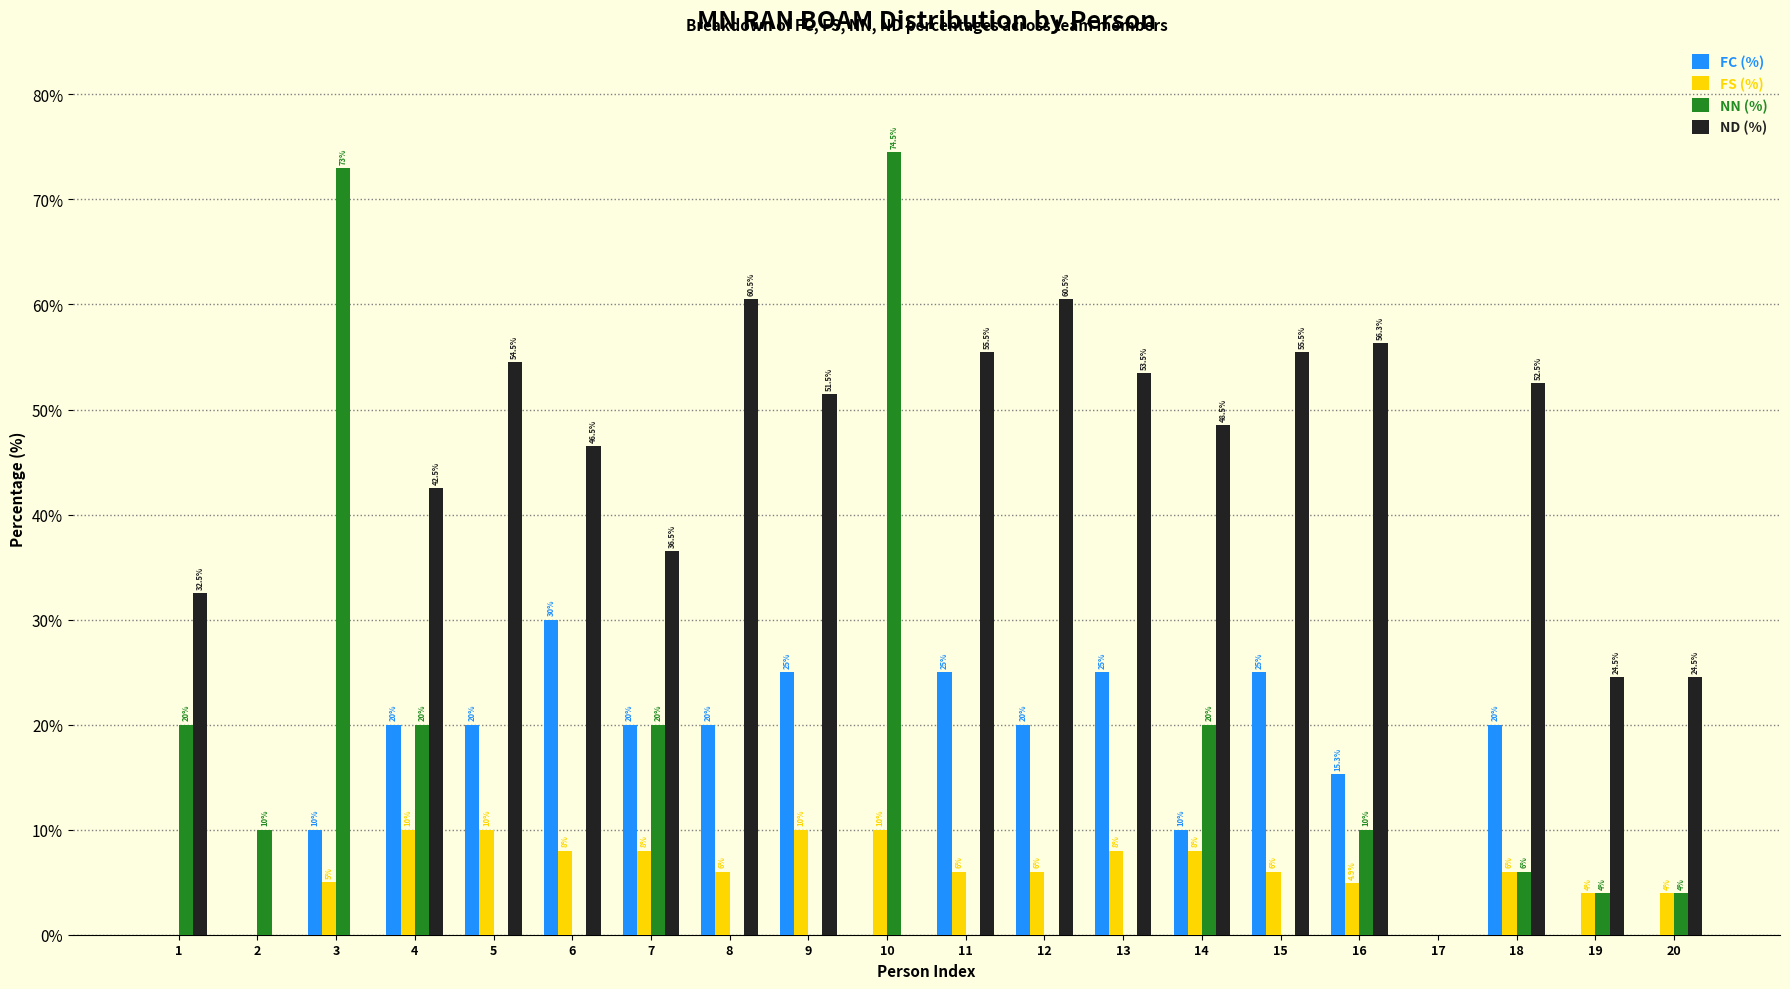

At which label does NN (%) reach its peak?

10